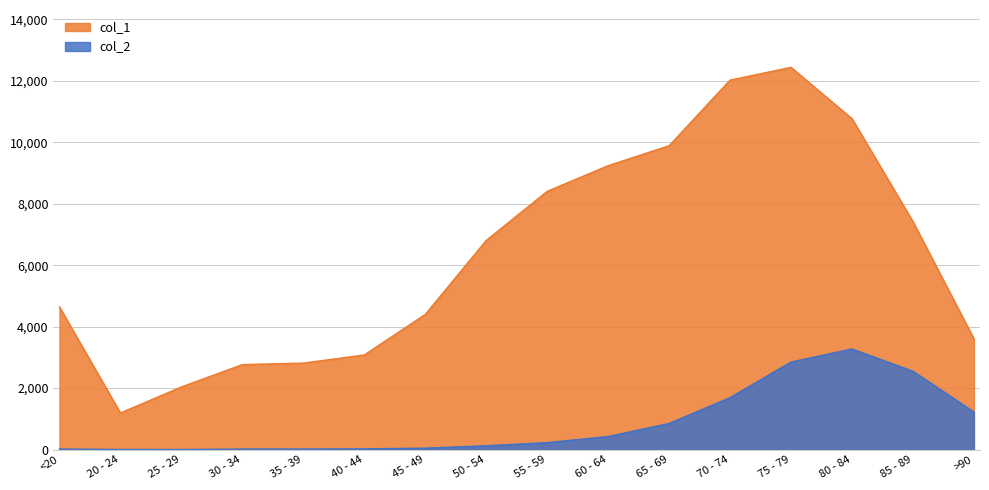

Is the value of col_2 at 45 - 49 greater than the value of col_1 at 45 - 49?

No